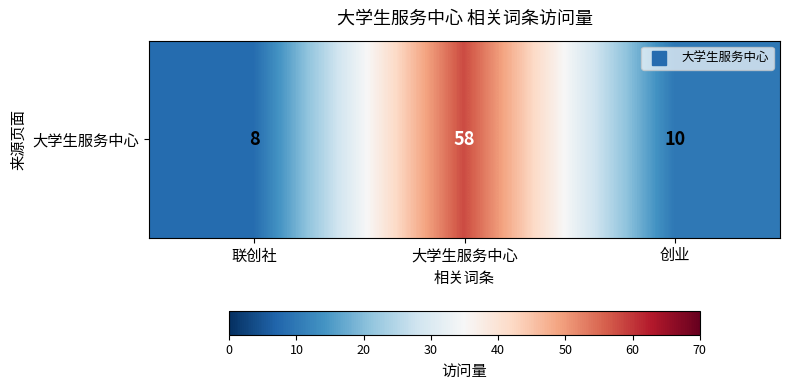

Where does the data first go above 10?

大学生服务中心